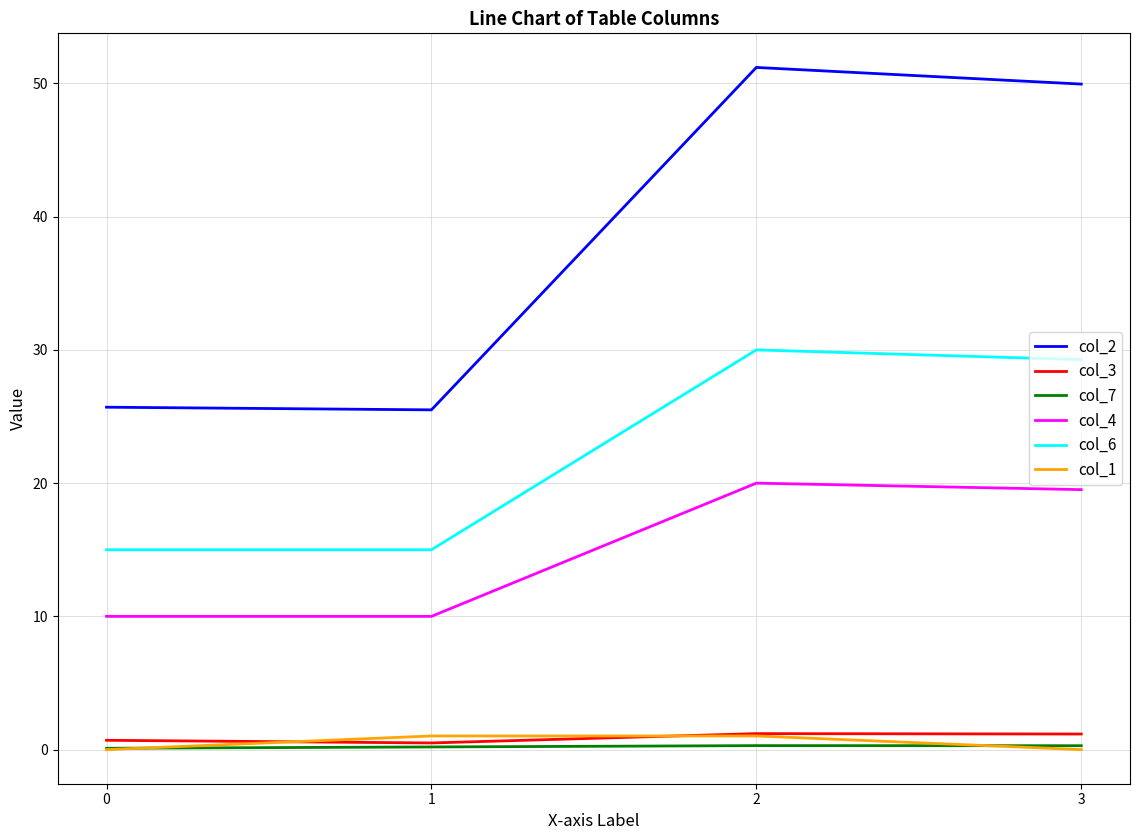

Between 0 and 2, which series saw the biggest shift?

col_2